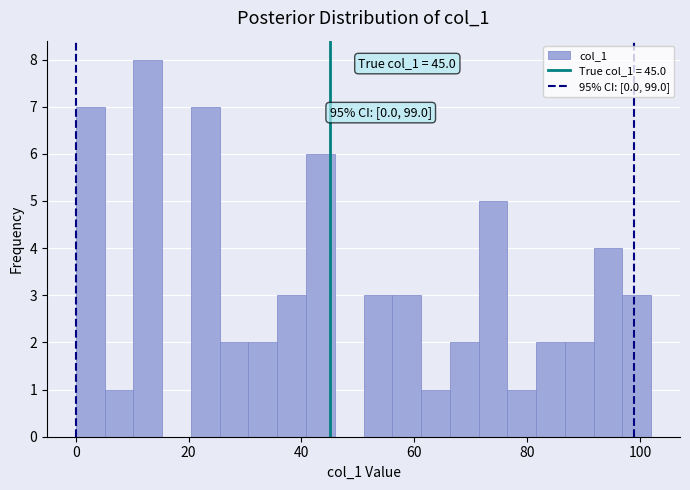

Around what value on the x-axis is the tallest bar? Give the approximate position of its centre, as read against the axis.

12